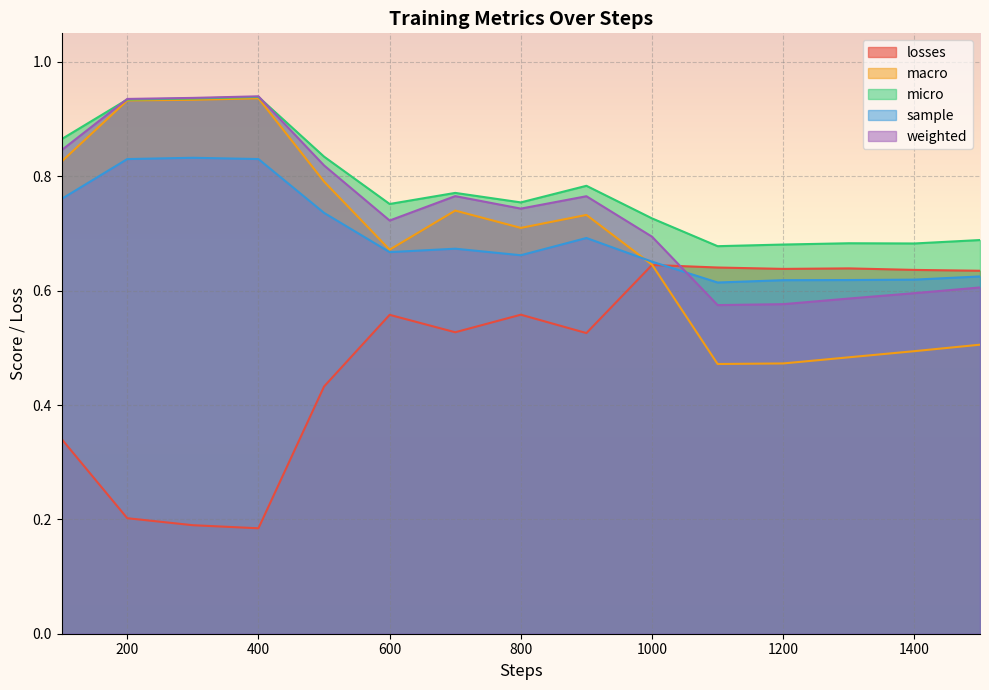

What is the lowest value of the micro series?

0.7